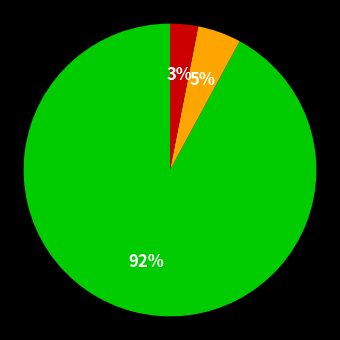

To the nearest percent, what is the average slice percentage?

33%